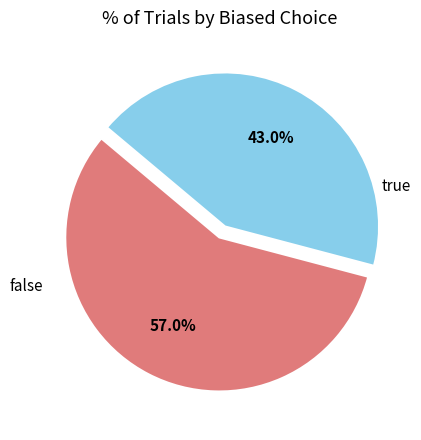

What percentage do false and true together represent?

100.0%